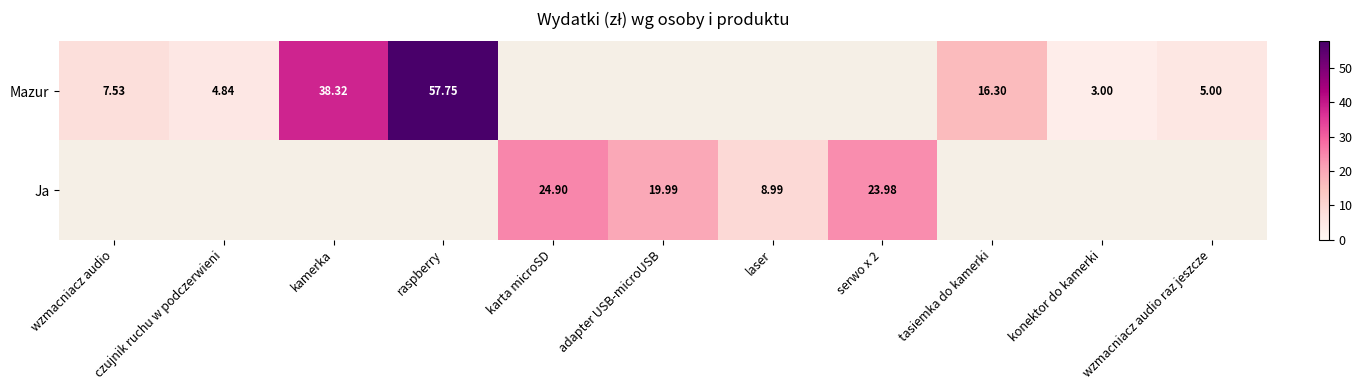

Count the number of categories in the chart.

11